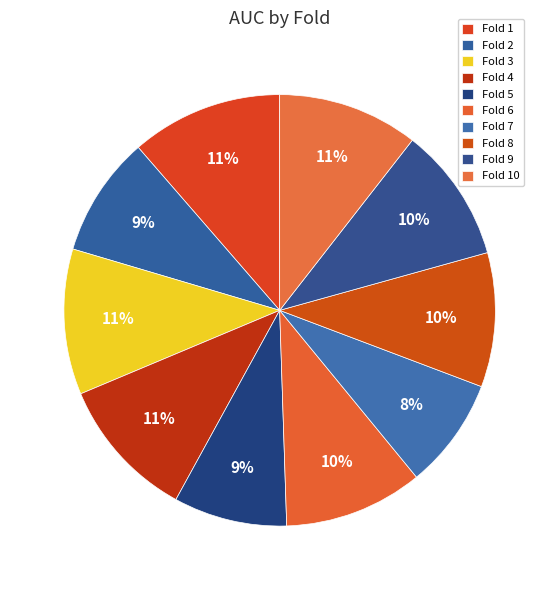

Is there any slice that represents more than half of the pie?

No